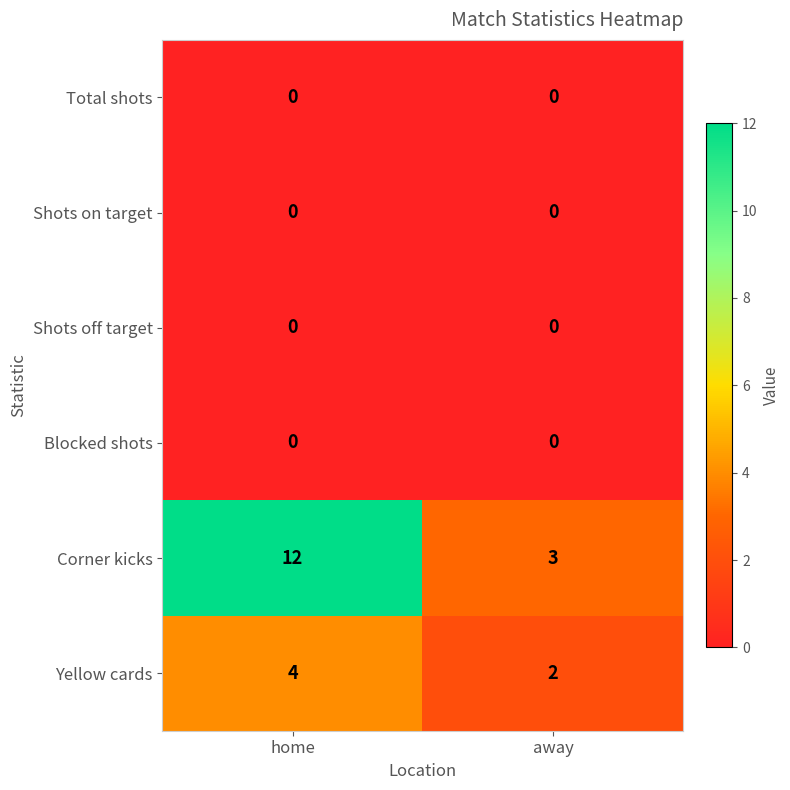

What is the difference between the Corner kicks values at home and away?

9